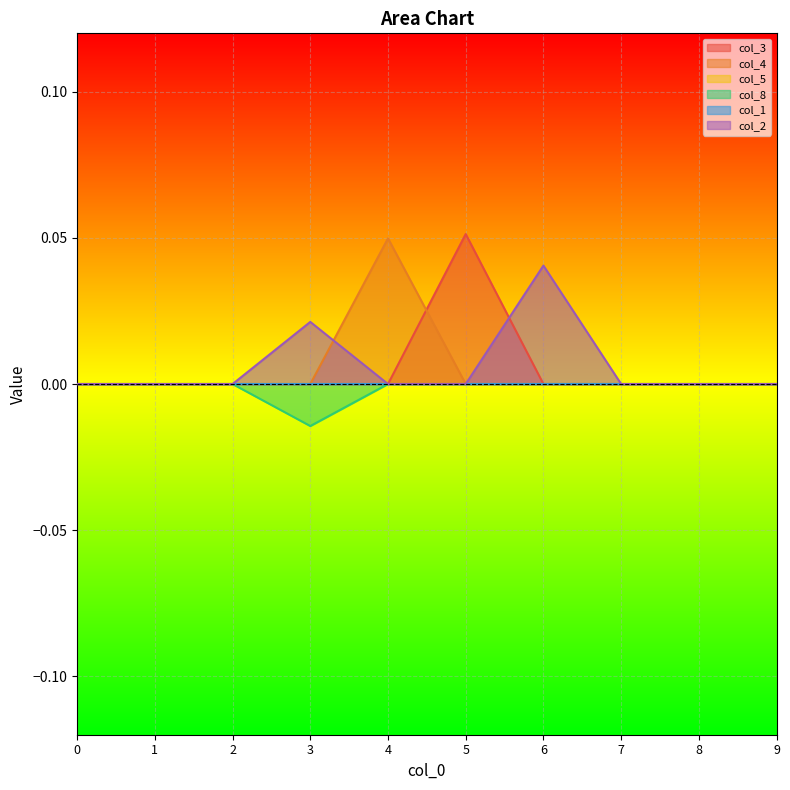

Does the chart display data point markers on the line(s)?

No